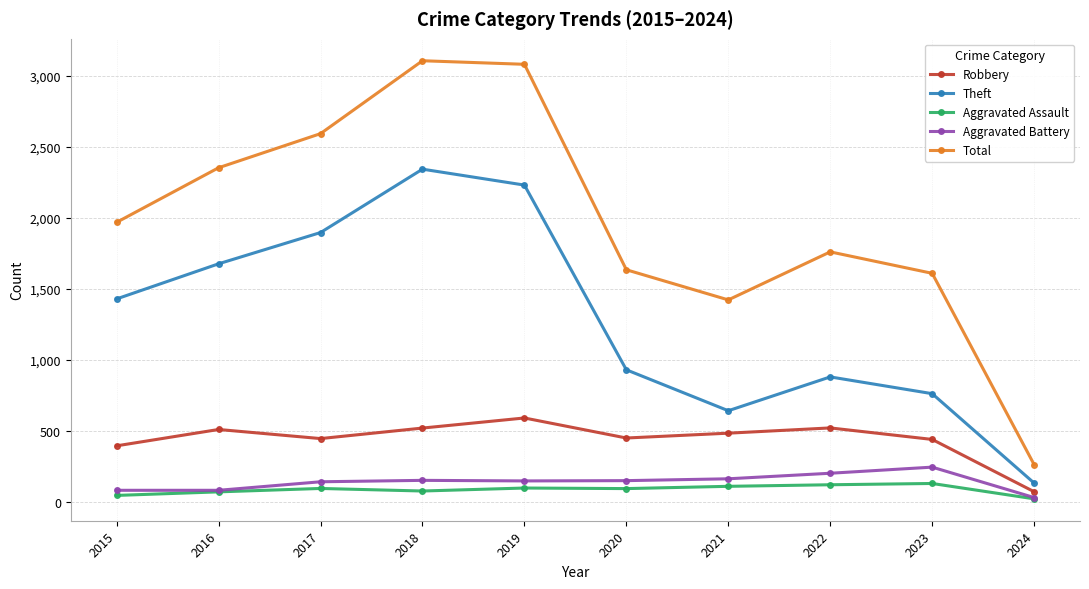

At how many categories does at least one series exceed 486?

9